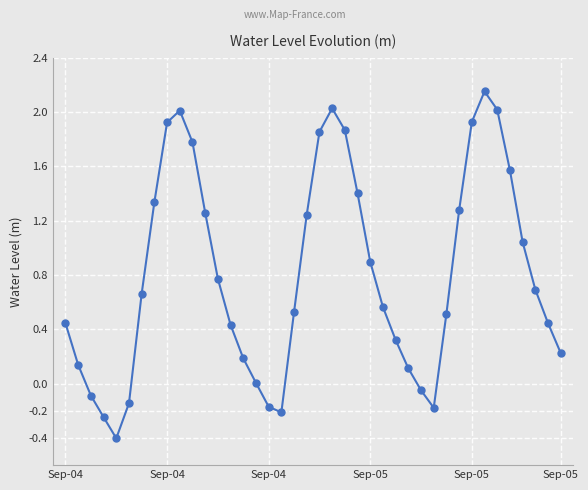

What is the difference between the second highest and second lowest values?

2.3